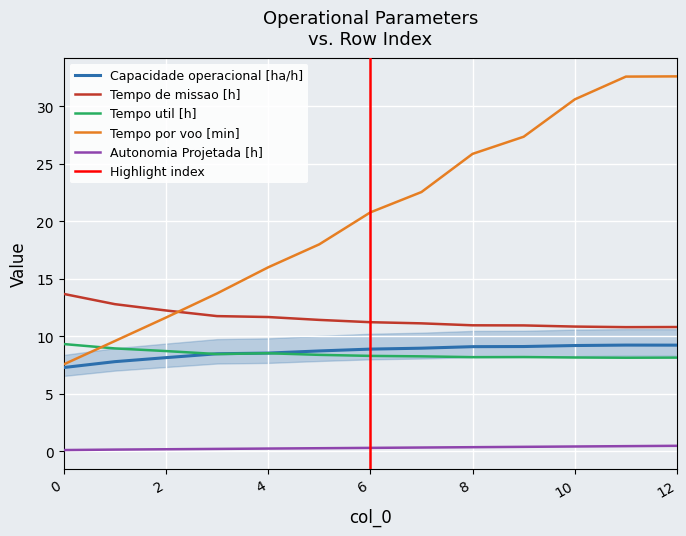

The value of Tempo util [h] at 5 is 13.4. True or false?

False